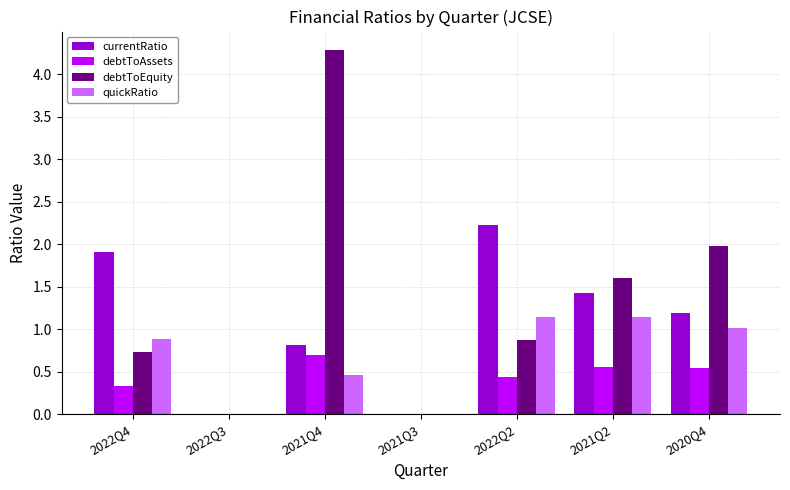

What is the total value across all series at 2022Q4?

3.9